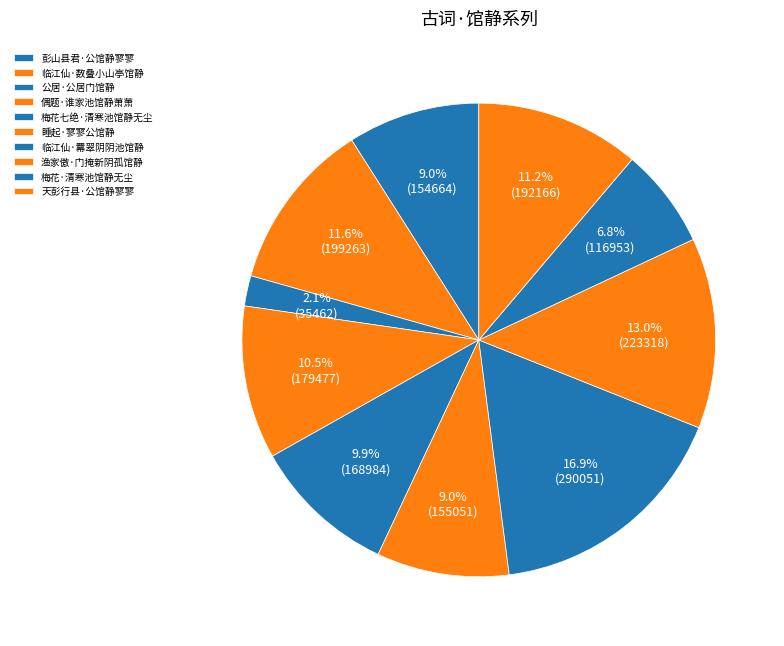

To the nearest percent, what is the average slice percentage?

10%